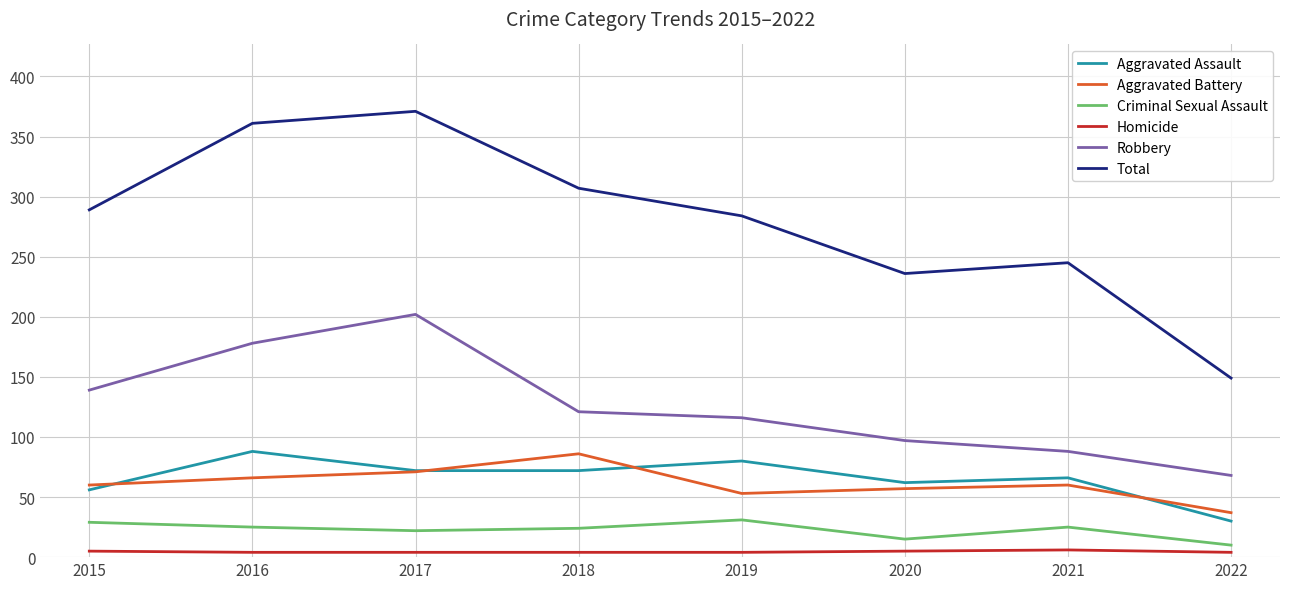

True or false: Robbery and Criminal Sexual Assault cross at least once.

False